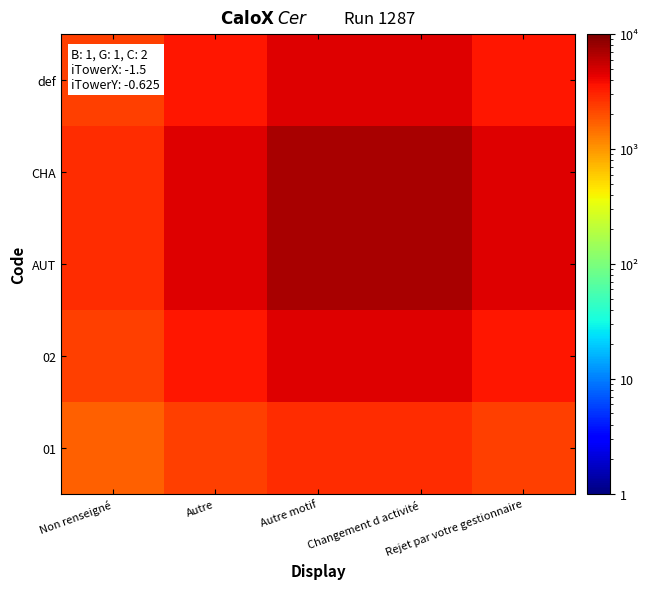

Between Non renseigné and Autre, which series saw the biggest shift?

AUT